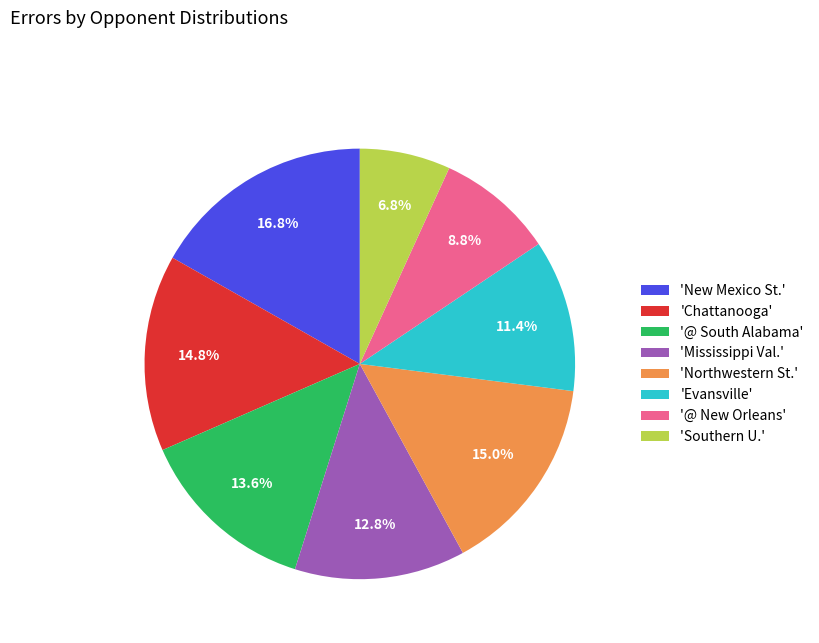

Count the number of slices in the pie.

8